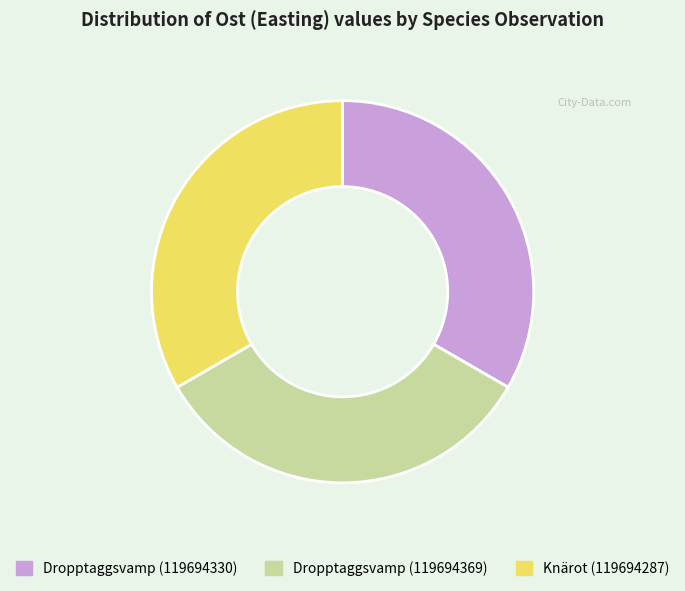

Is it true that Dropptaggsvamp (119694369) is 22% of the pie?

False